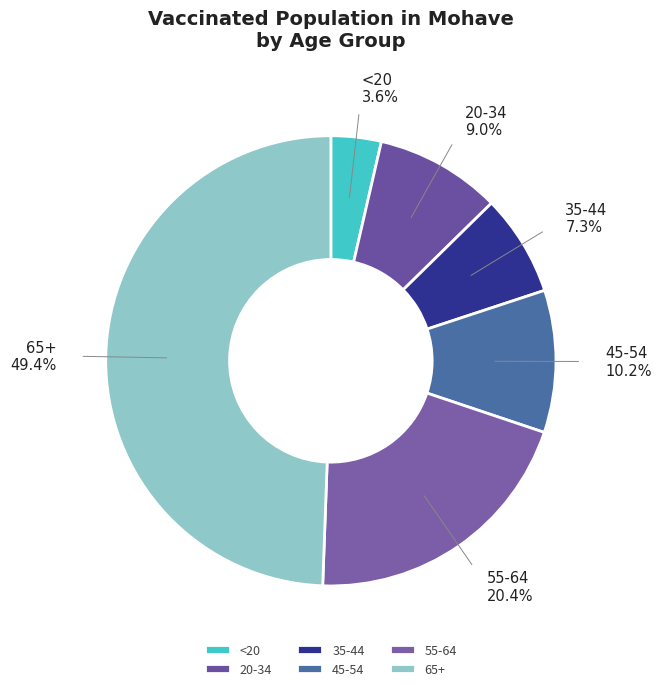

Rank the categories by value from lowest to highest.

<20, 35-44, 20-34, 45-54, 55-64, 65+